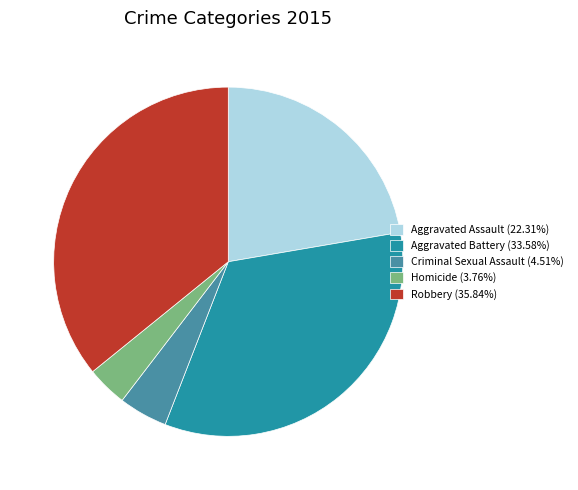

Does any single category account for the majority?

No